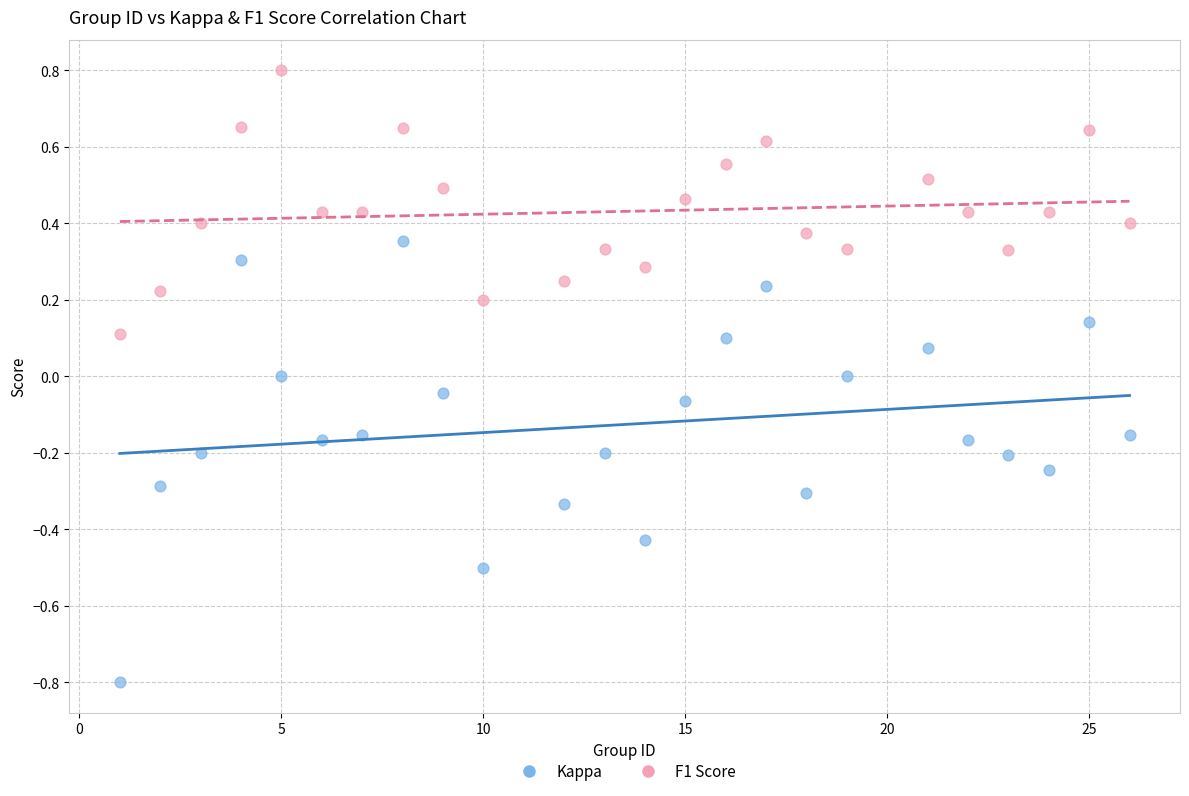

Across all data points, what is the range of Y values (max minus min)?

1.6